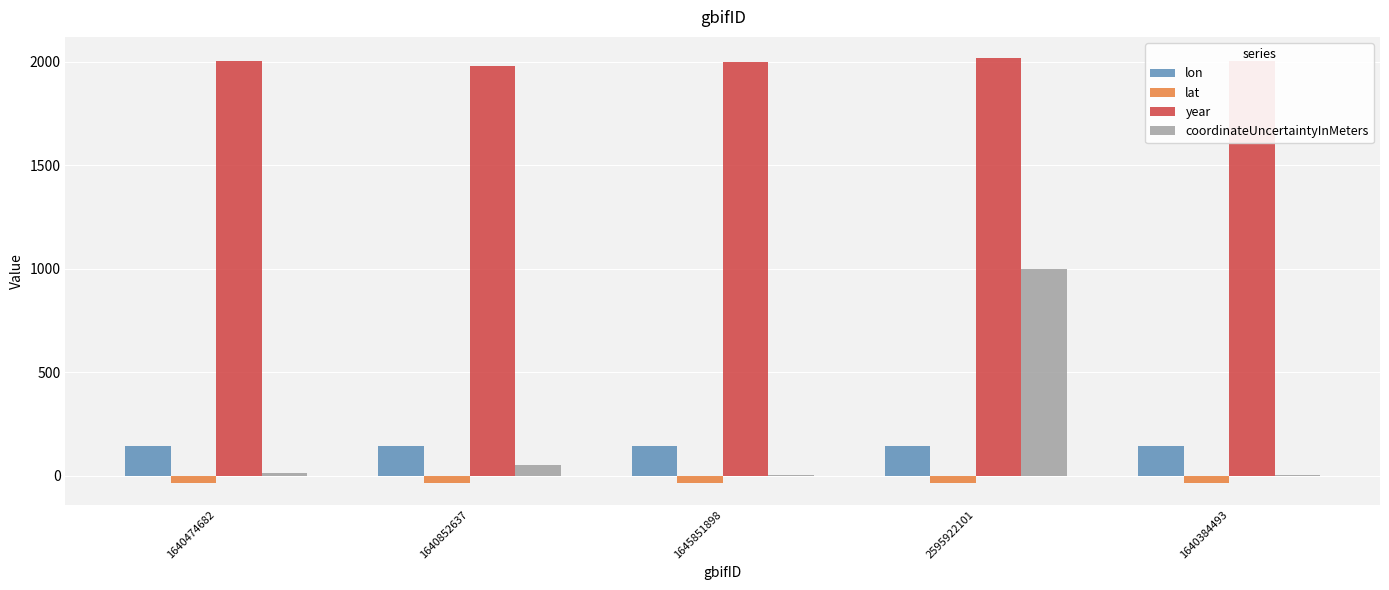

Between 1640852637 and 2595922101, which series saw the biggest shift?

coordinateUncertaintyInMeters